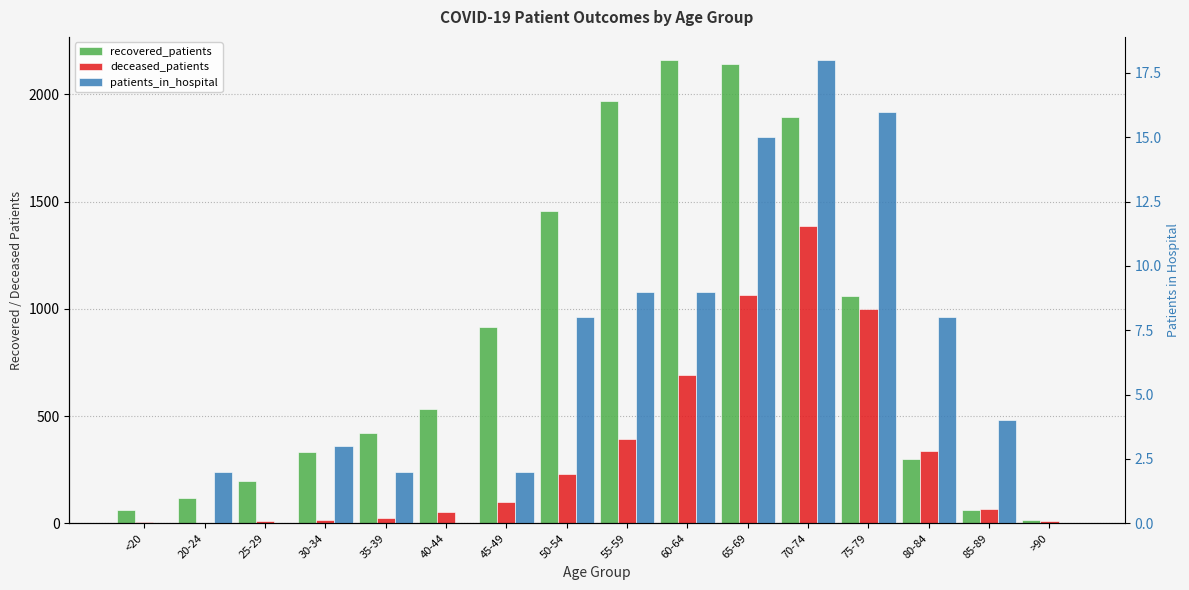

True or false: patients_in_hospital has a value of 0 at >90.

True